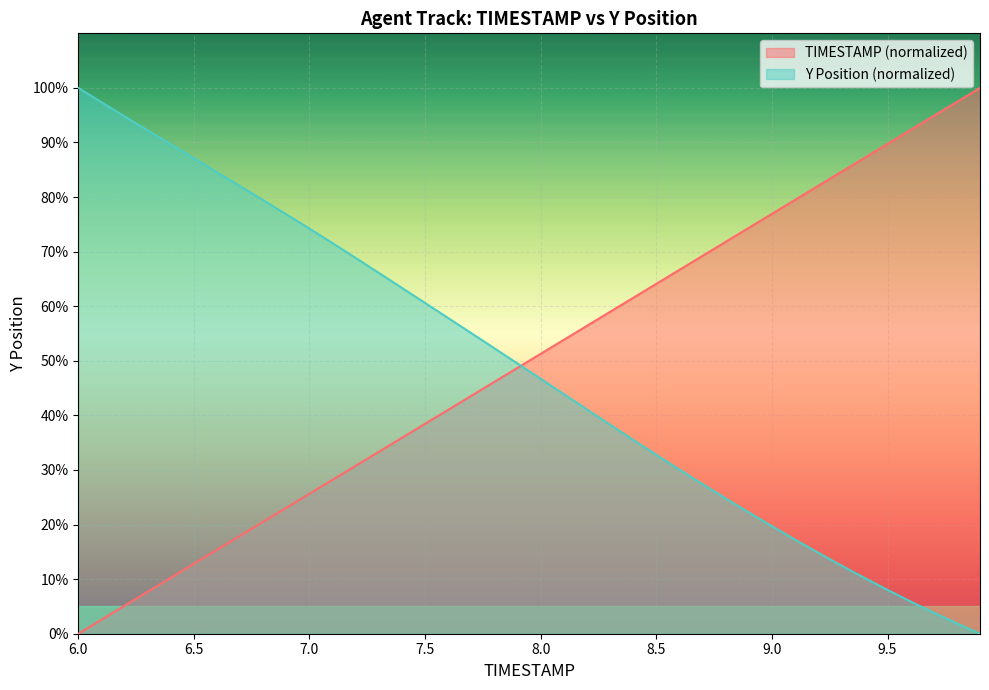

Which series has the largest range (max minus min)?

TIMESTAMP